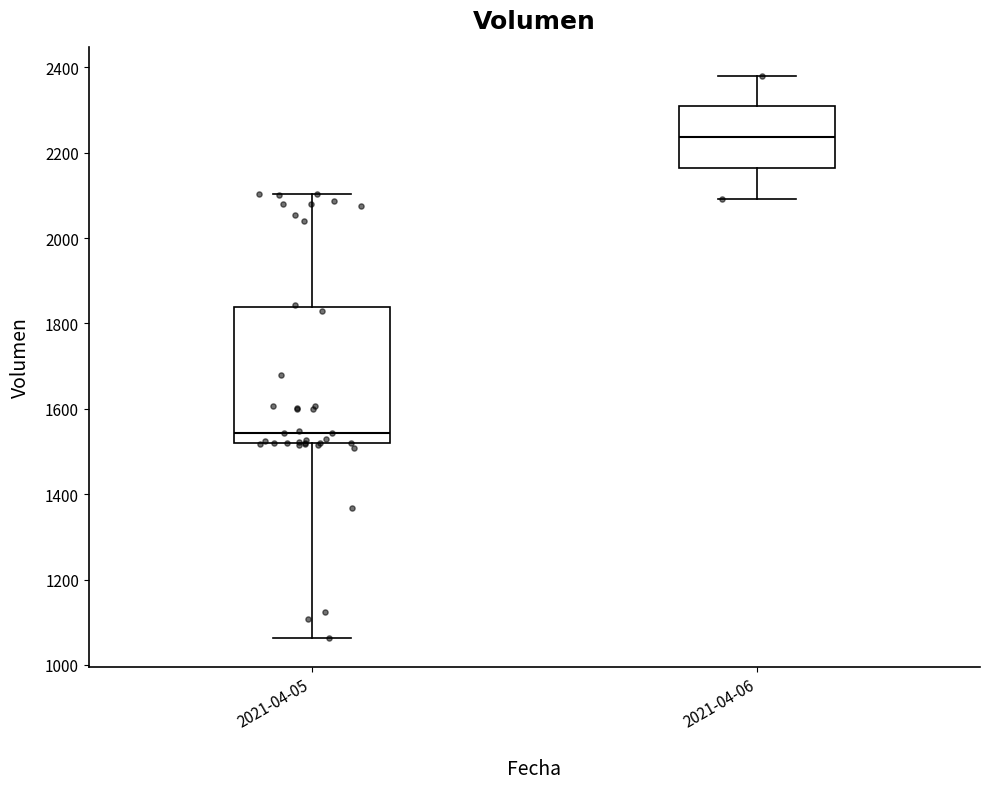

Which box has the highest median line?

2021-04-06